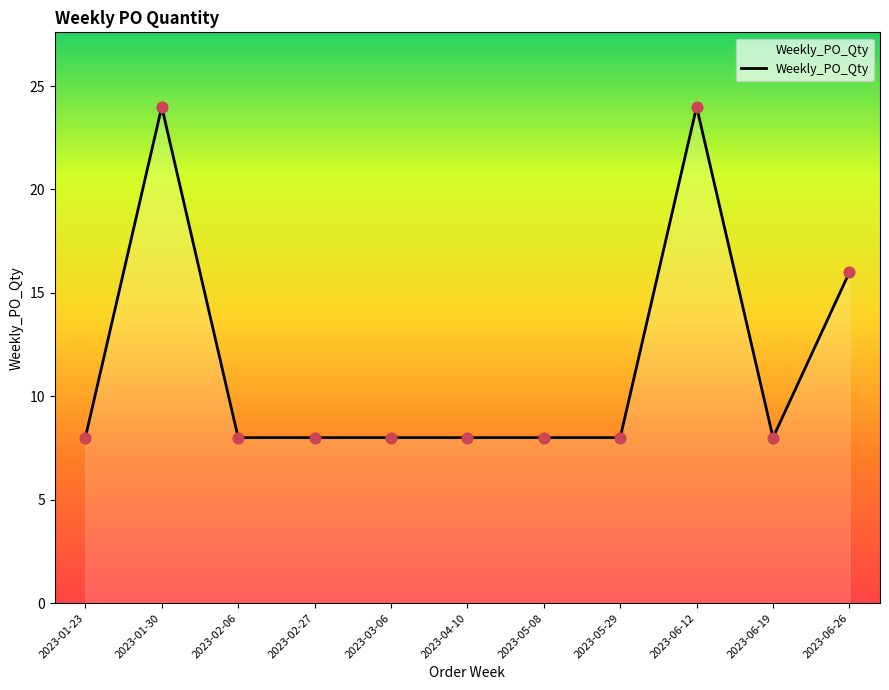

Approximately how many times larger is the value at 2023-01-30 compared to 2023-05-08?

3.0